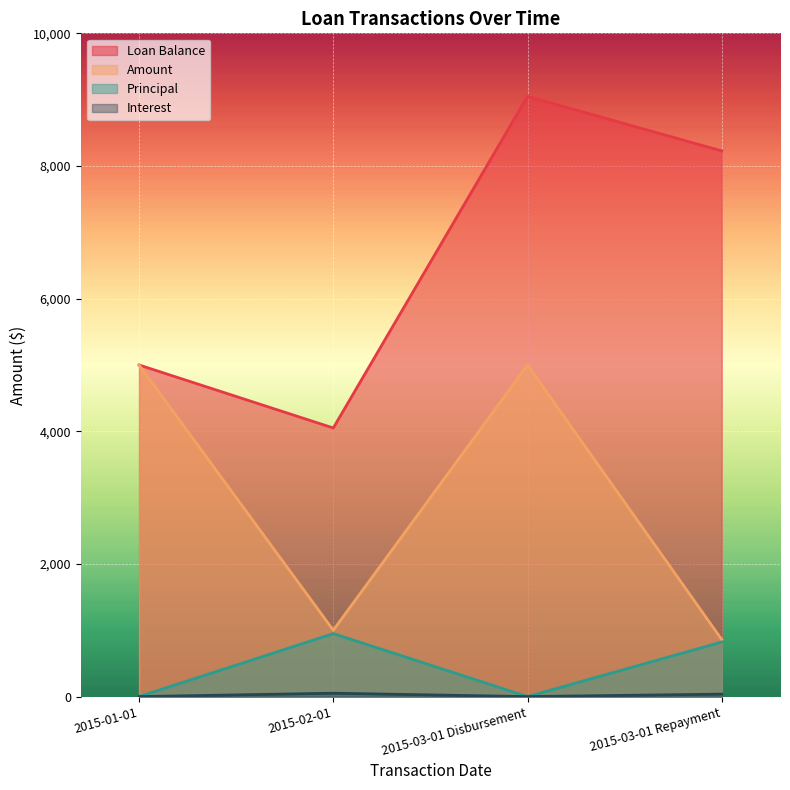

True or false: Loan Balance and Interest cross at least once.

False